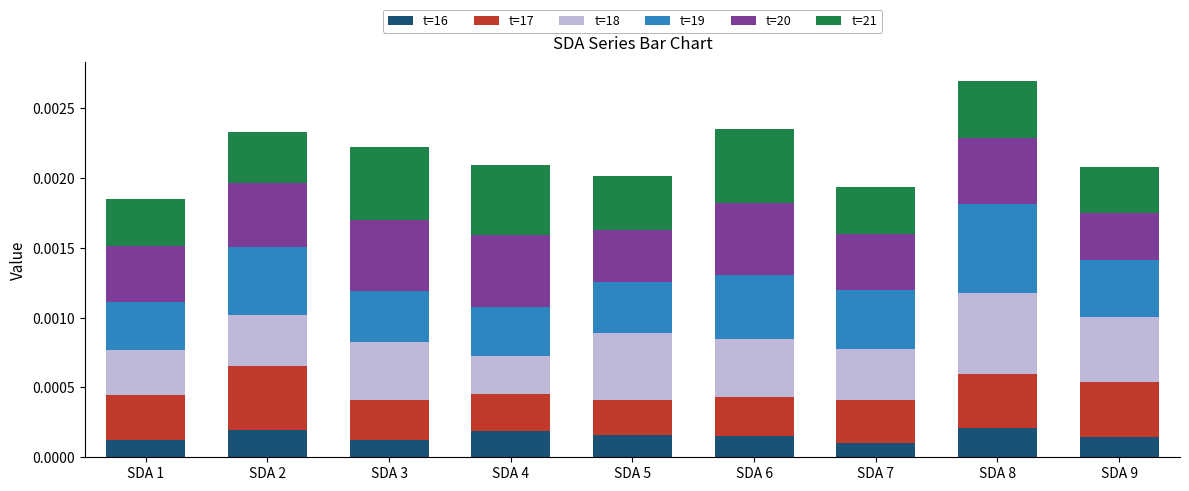

Count the number of categories in the chart.

9